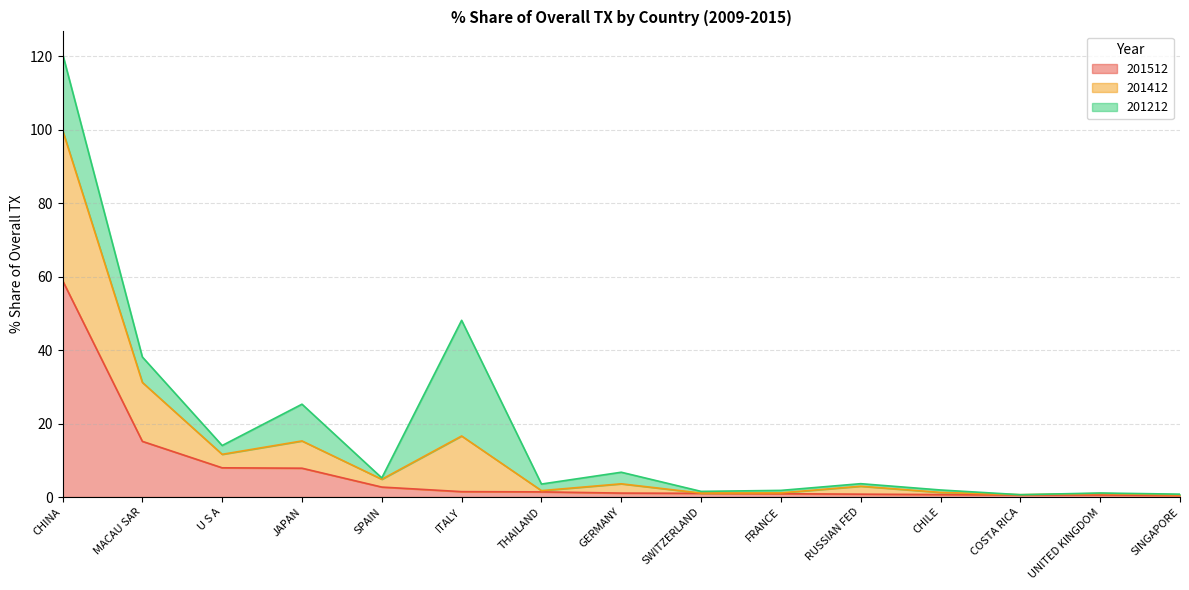

At which category is the sum across all series the highest?

CHINA